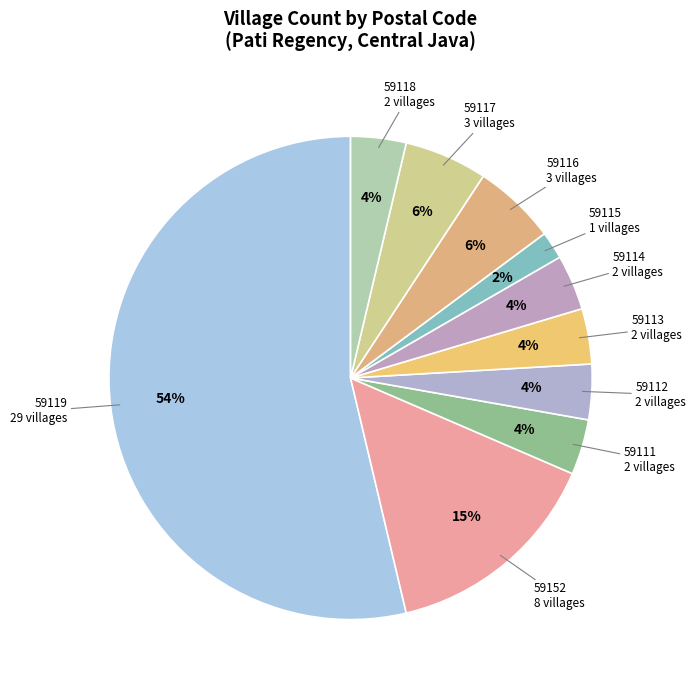

Which slice is the largest?

59119